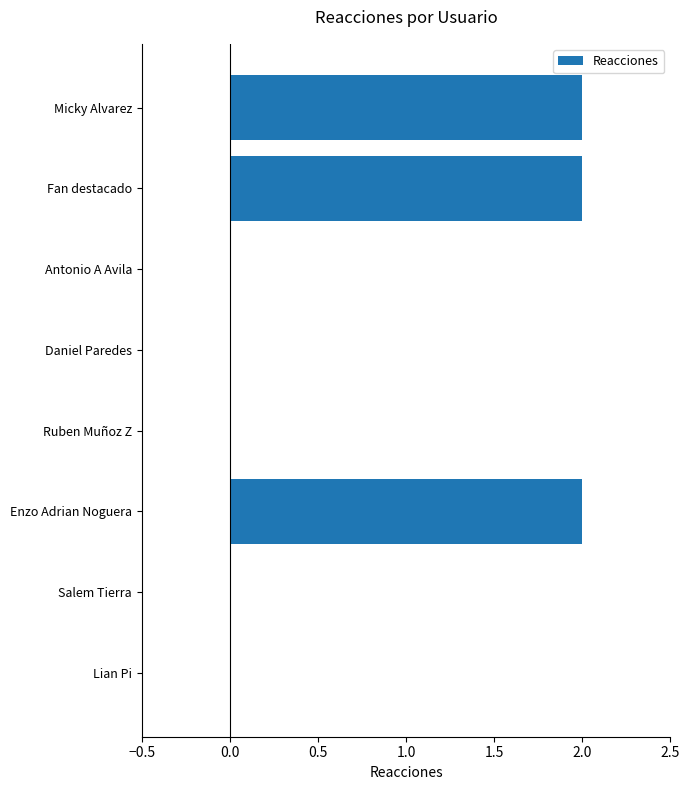

What is the change in value from Antonio A Avila to Fan destacado?

+2